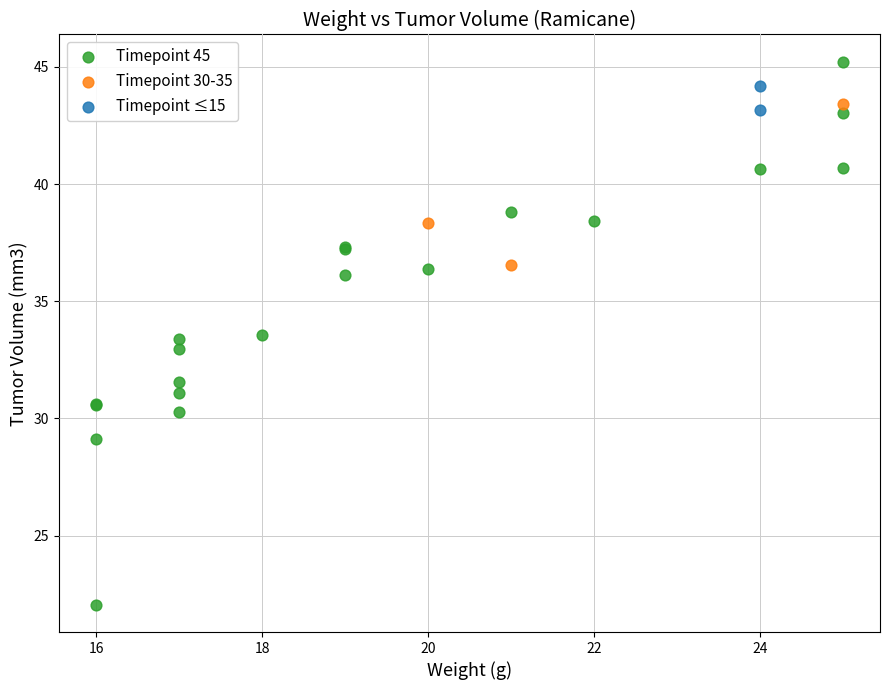

What are all the series names shown in the legend?

Timepoint 45, Timepoint 30-35, Timepoint ≤15